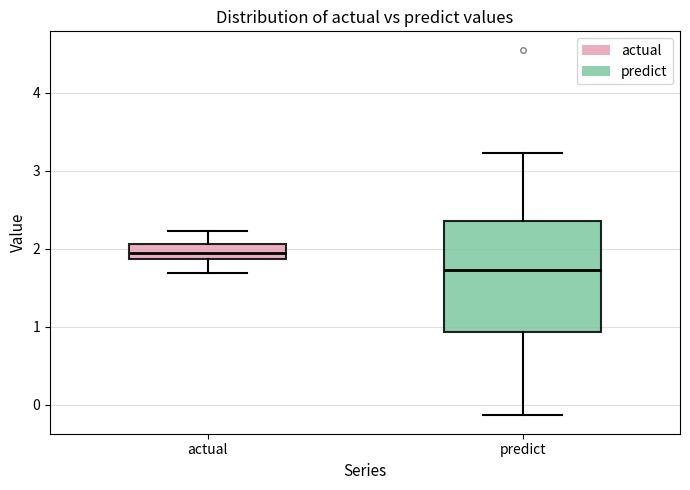

Which box's median line is the lowest?

predict